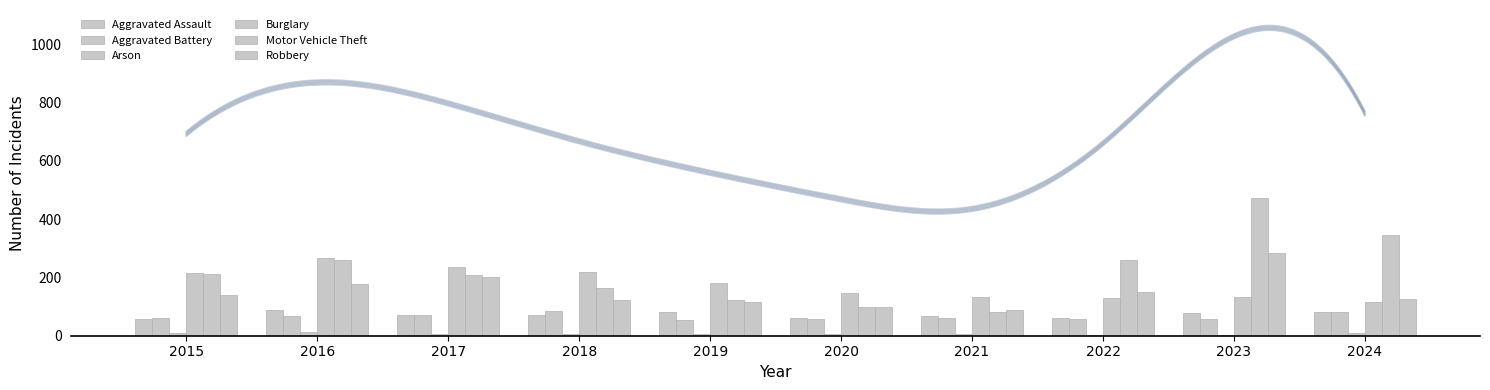

How many categories are shown in the chart?

10